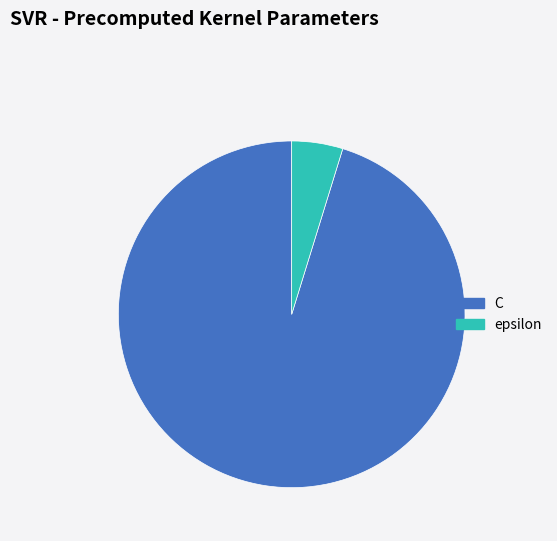

Rank the categories by value from lowest to highest.

epsilon, C